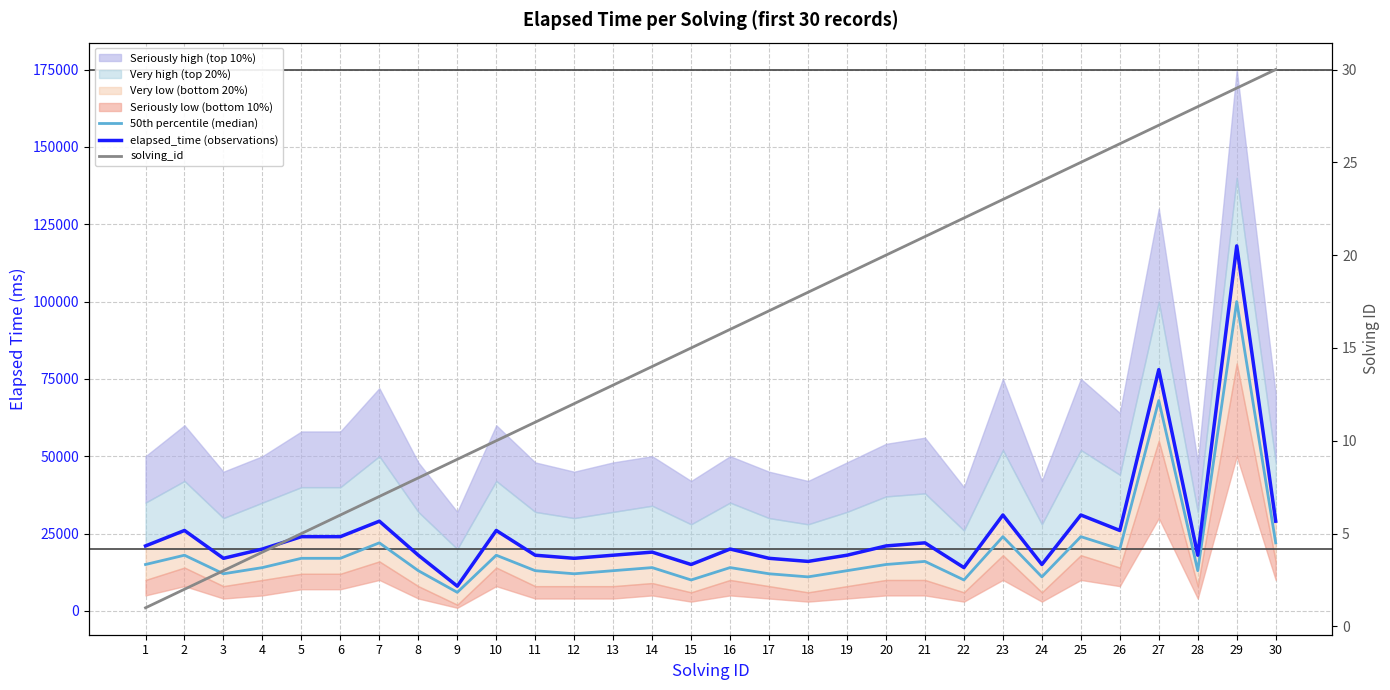

What is the value of the solving_id point at the 23rd from the left?

23